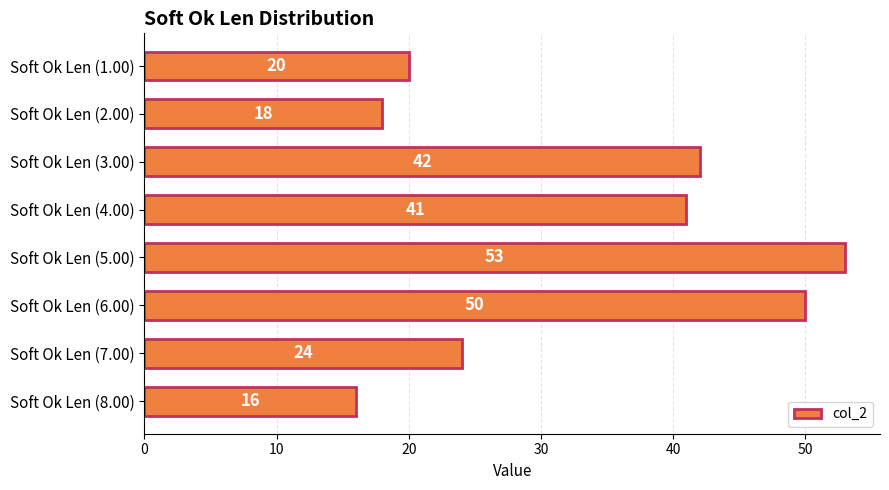

What is the approximate value at Soft Ok Len (1.00), to the nearest 10?

20